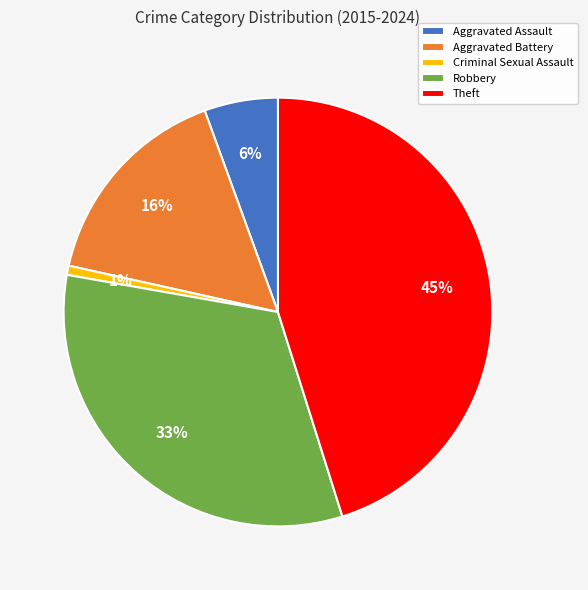

Does Theft account for over 50% of the chart?

No